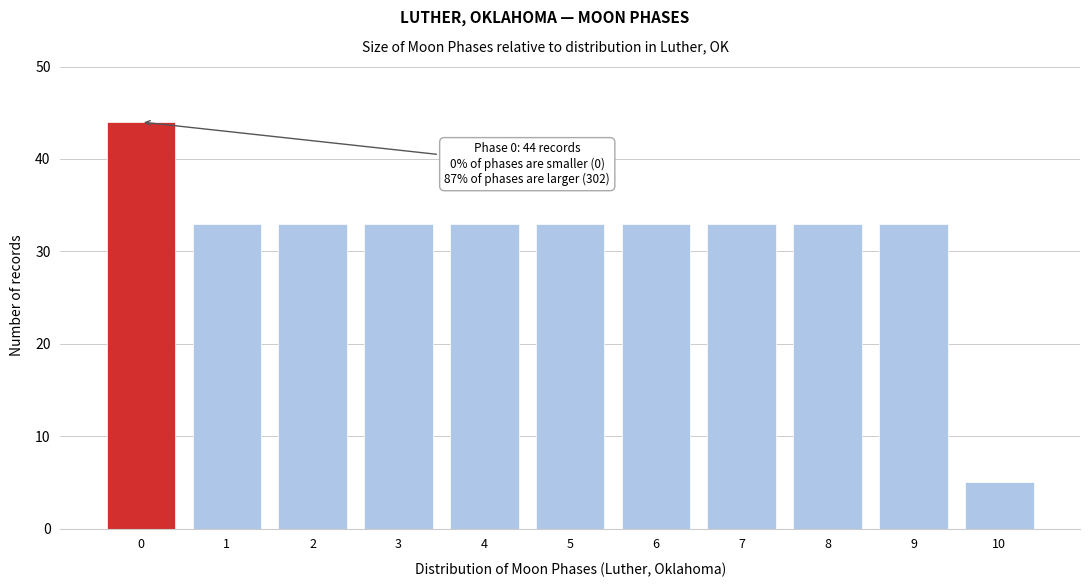

Reading left to right, what are all the values shown in this chart?

0=44	1=33	2=33	3=33	4=33	5=33	6=33	7=33	8=33	9=33	10=5